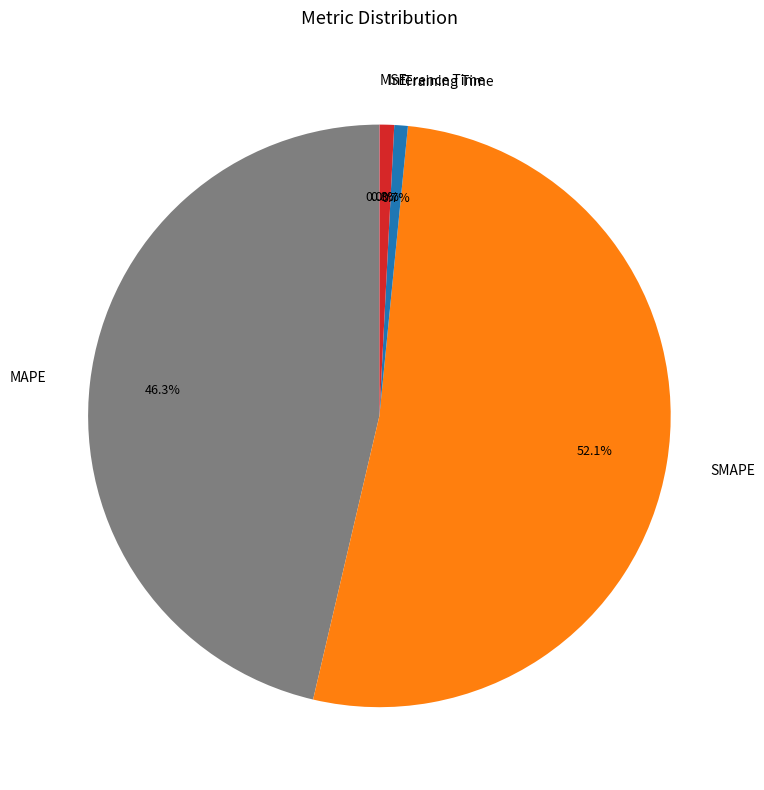

Do SMAPE and Inference Time together represent more than half of the pie?

Yes